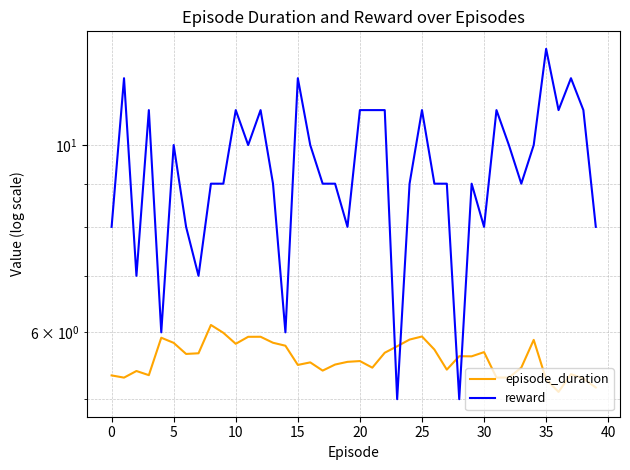

The episode_duration series shows 5.2 at 39. True or false?

True